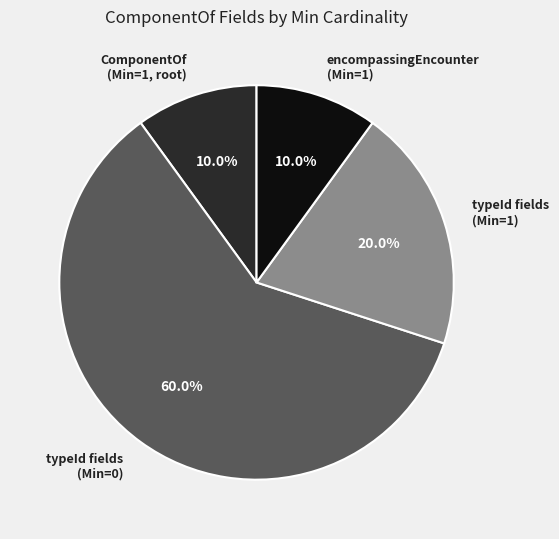

What is the largest slice in the pie chart?

typeId fields (Min=0)